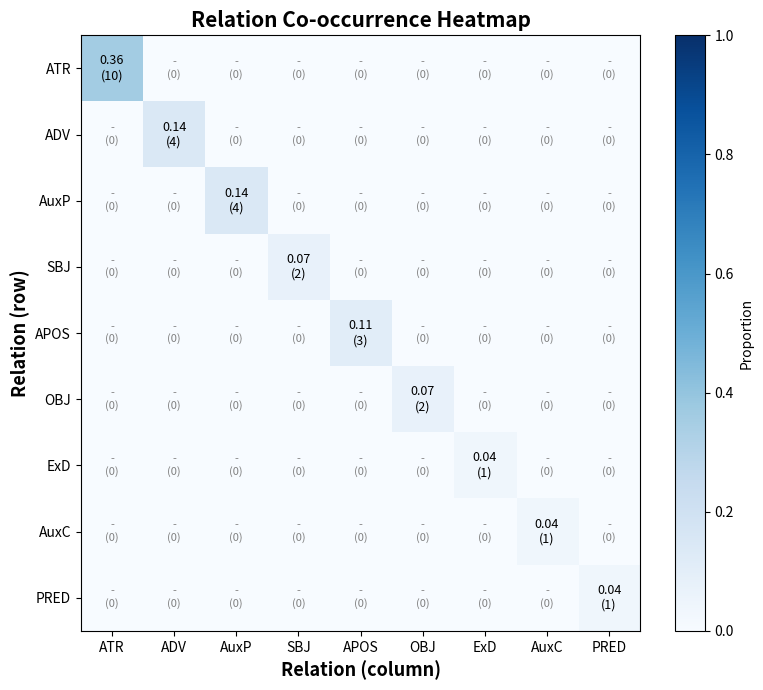

Reading left to right, transcribe all the data shown in this chart.

ATR: ATR=0.4	ADV=0.0	AuxP=0.0	SBJ=0.0	APOS=0.0	OBJ=0.0	ExD=0.0	AuxC=0.0	PRED=0.0
ADV: ATR=0.0	ADV=0.1	AuxP=0.0	SBJ=0.0	APOS=0.0	OBJ=0.0	ExD=0.0	AuxC=0.0	PRED=0.0
AuxP: ATR=0.0	ADV=0.0	AuxP=0.1	SBJ=0.0	APOS=0.0	OBJ=0.0	ExD=0.0	AuxC=0.0	PRED=0.0
SBJ: ATR=0.0	ADV=0.0	AuxP=0.0	SBJ=0.1	APOS=0.0	OBJ=0.0	ExD=0.0	AuxC=0.0	PRED=0.0
APOS: ATR=0.0	ADV=0.0	AuxP=0.0	SBJ=0.0	APOS=0.1	OBJ=0.0	ExD=0.0	AuxC=0.0	PRED=0.0
OBJ: ATR=0.0	ADV=0.0	AuxP=0.0	SBJ=0.0	APOS=0.0	OBJ=0.1	ExD=0.0	AuxC=0.0	PRED=0.0
ExD: ATR=0.0	ADV=0.0	AuxP=0.0	SBJ=0.0	APOS=0.0	OBJ=0.0	ExD=0.0	AuxC=0.0	PRED=0.0
AuxC: ATR=0.0	ADV=0.0	AuxP=0.0	SBJ=0.0	APOS=0.0	OBJ=0.0	ExD=0.0	AuxC=0.0	PRED=0.0
PRED: ATR=0.0	ADV=0.0	AuxP=0.0	SBJ=0.0	APOS=0.0	OBJ=0.0	ExD=0.0	AuxC=0.0	PRED=0.0